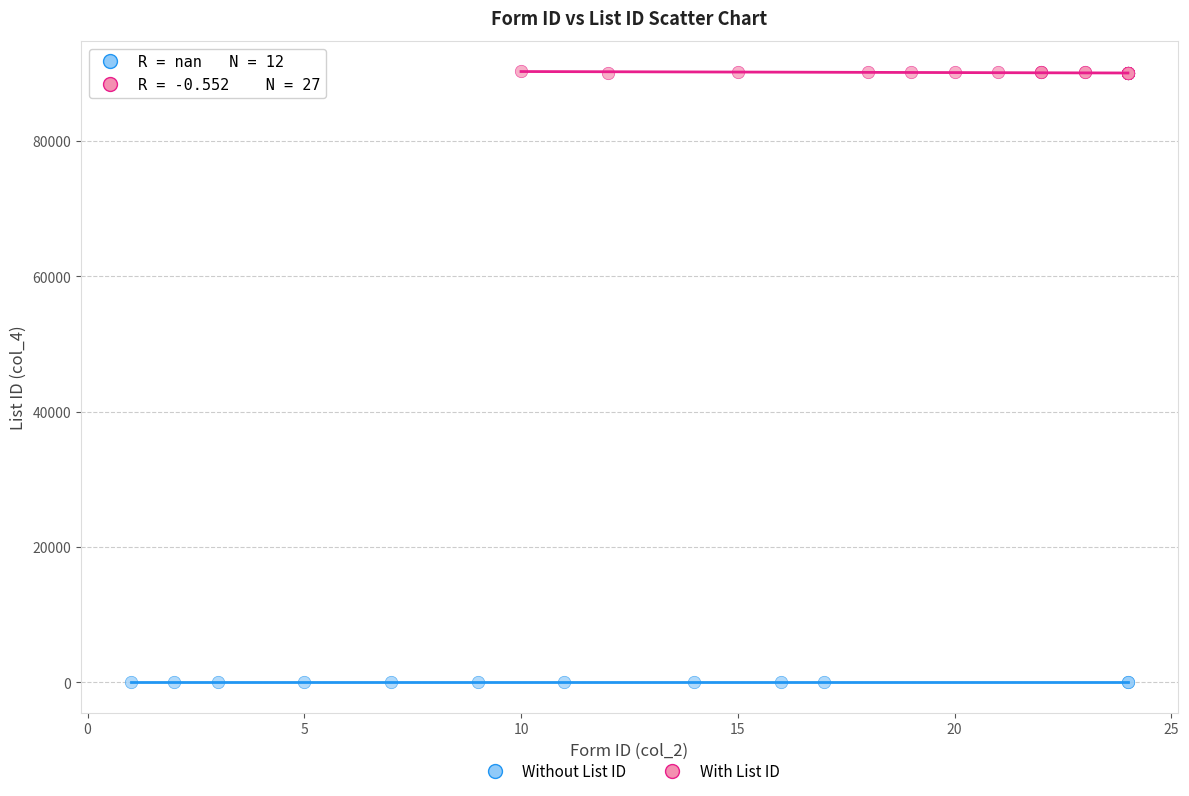

Which series reaches the minimum Y coordinate?

Without List ID